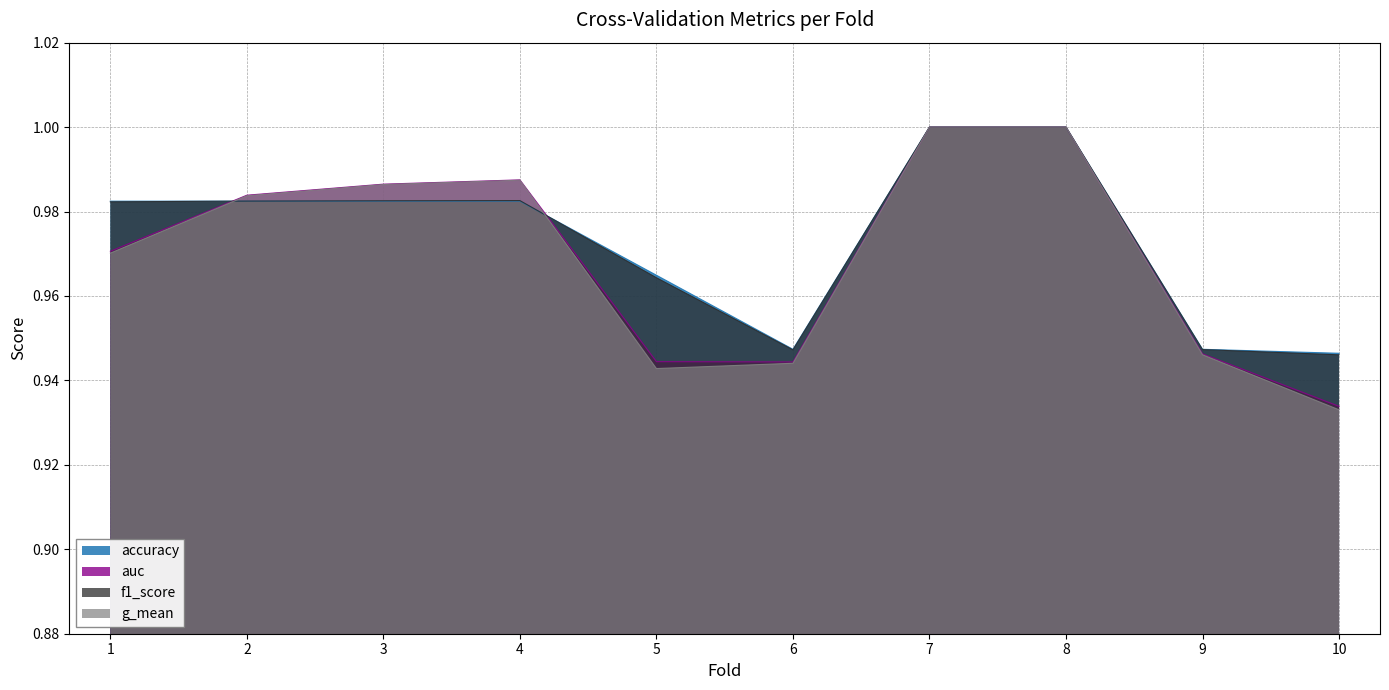

True or false: f1_score has a value of 1.0 at 2.

True